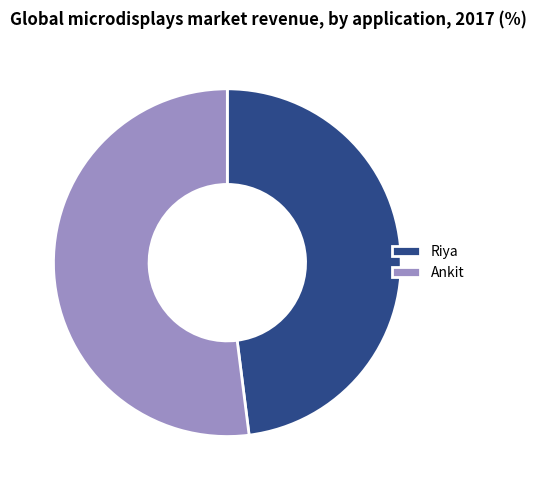

Approximately how many times larger is the value at Ankit compared to Riya?

1.1